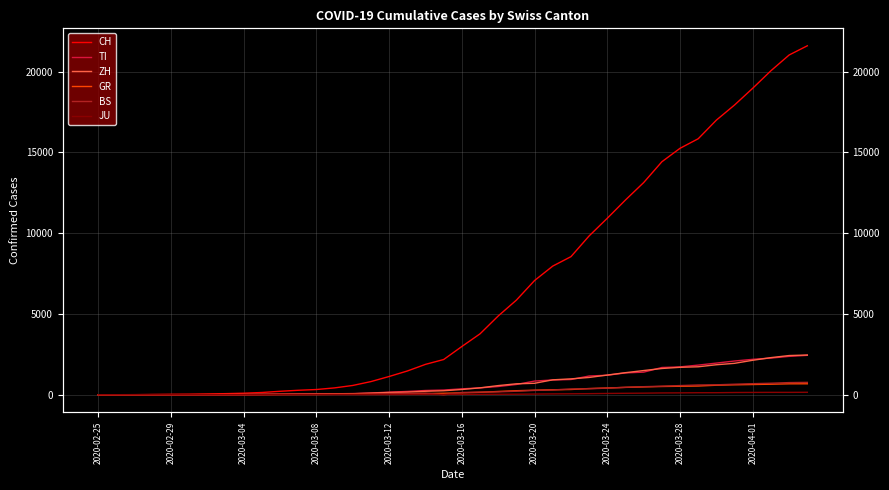

True or false: GR has more than 2 points higher than both neighbors.

False